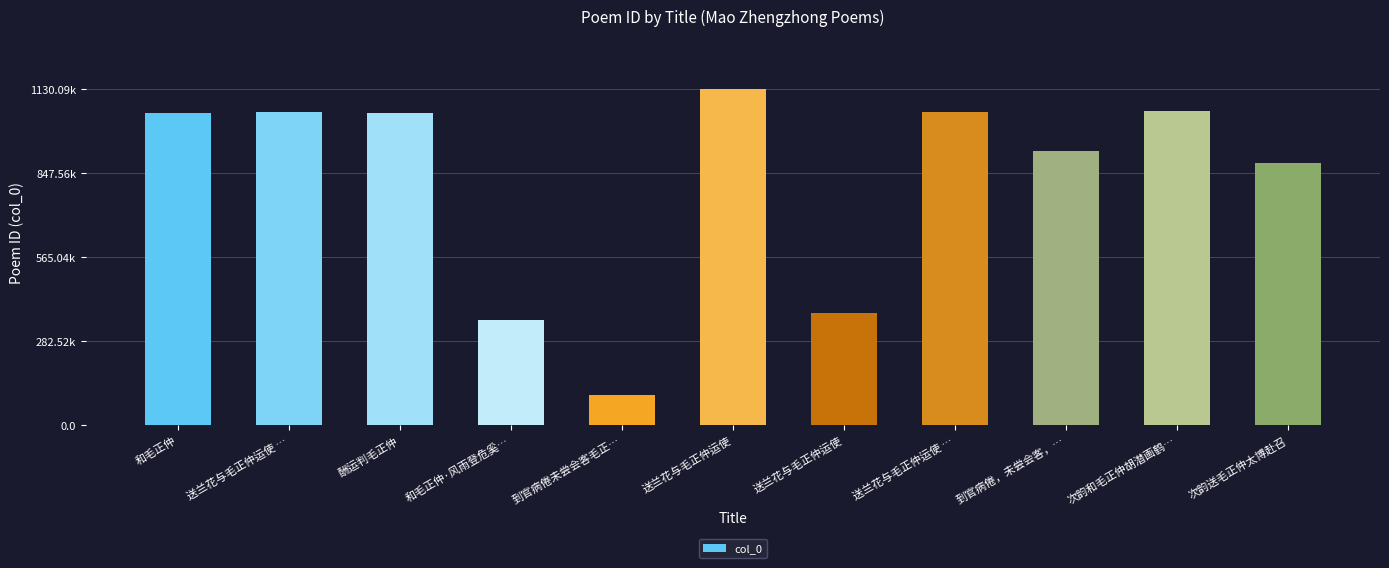

Count the number of data series in this chart.

1